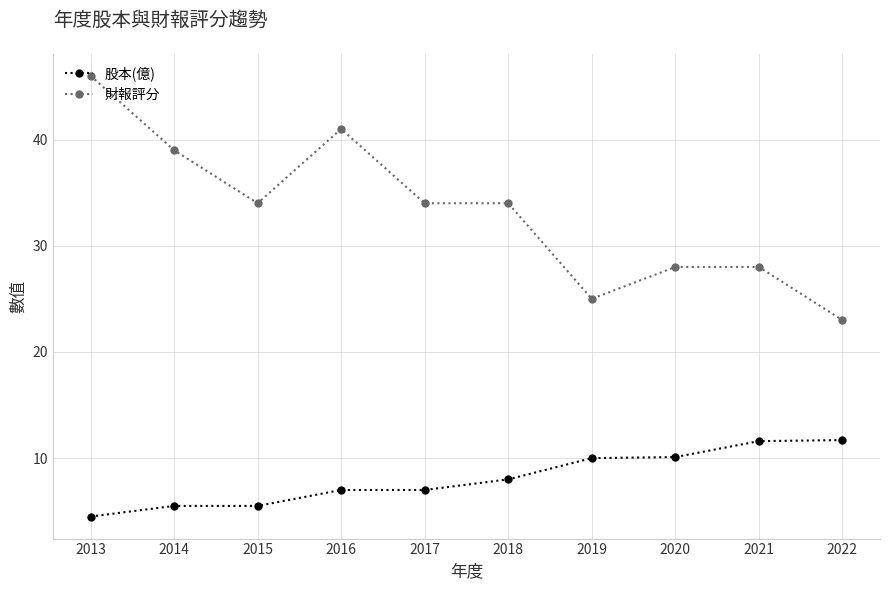

What are all the series names shown in the legend?

股本(億), 財報評分